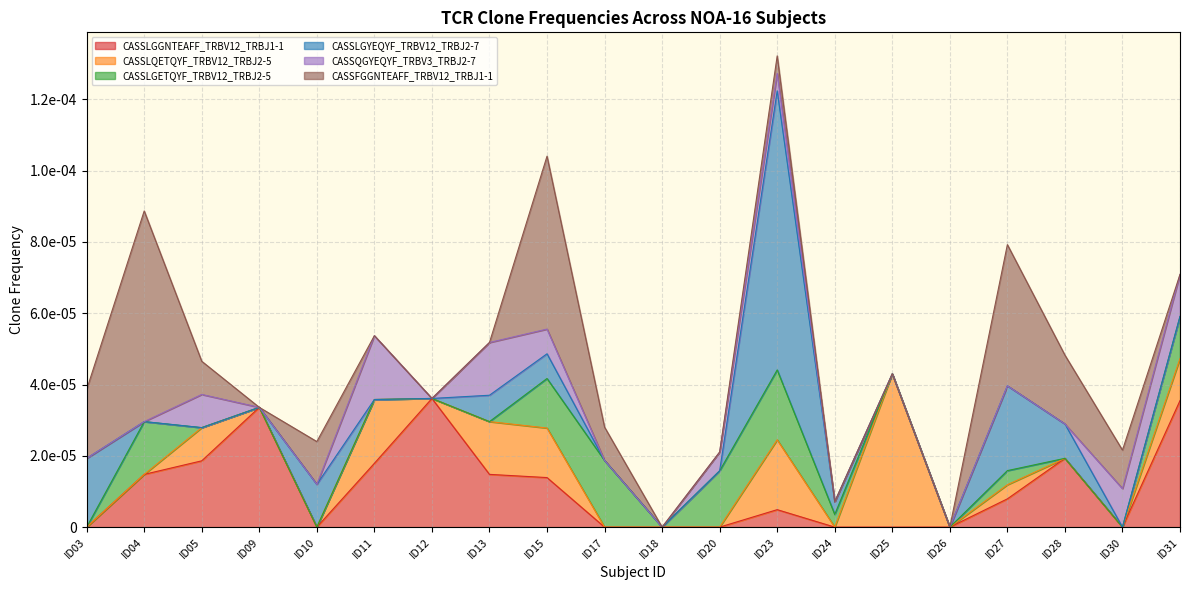

What are all the series names shown in the legend?

CASSLGGNTEAFF_TRBV12_TRBJ1-1, CASSLQETQYF_TRBV12_TRBJ2-5, CASSLGETQYF_TRBV12_TRBJ2-5, CASSLGYEQYF_TRBV12_TRBJ2-7, CASSQGYEQYF_TRBV3_TRBJ2-7, CASSFGGNTEAFF_TRBV12_TRBJ1-1